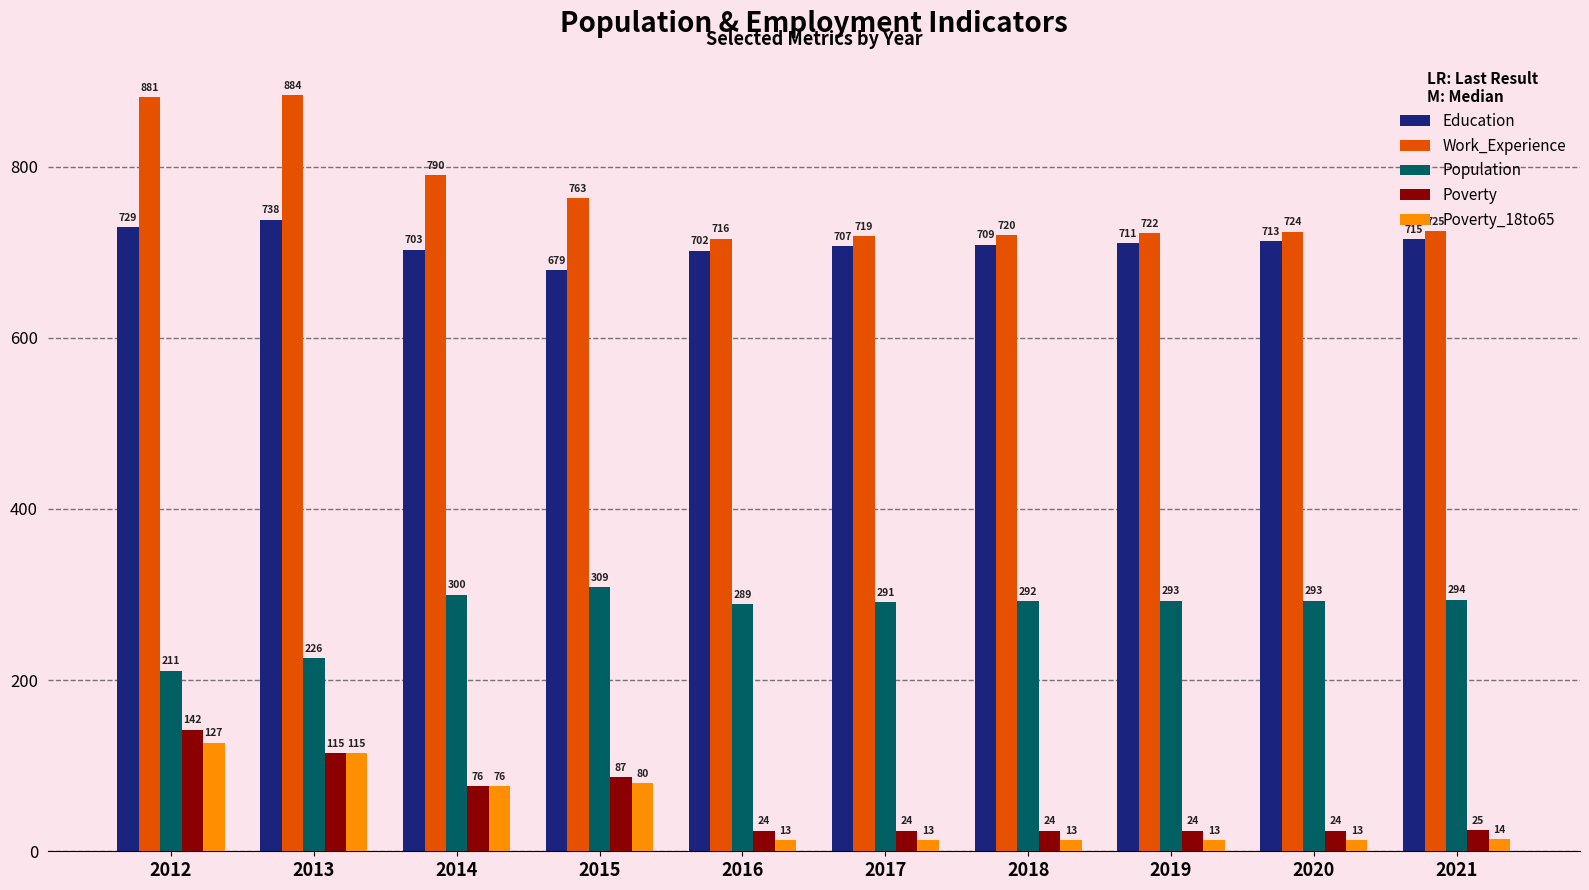

Is the value of Poverty_18to65 at 2018 greater than the value of Poverty at 2016?

No